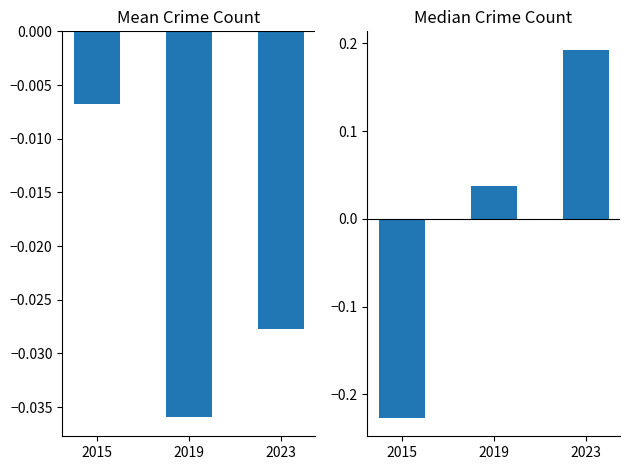

Is the value of Mean Crime Count at 2023 greater than the value of Median Crime Count at 2015?

Yes